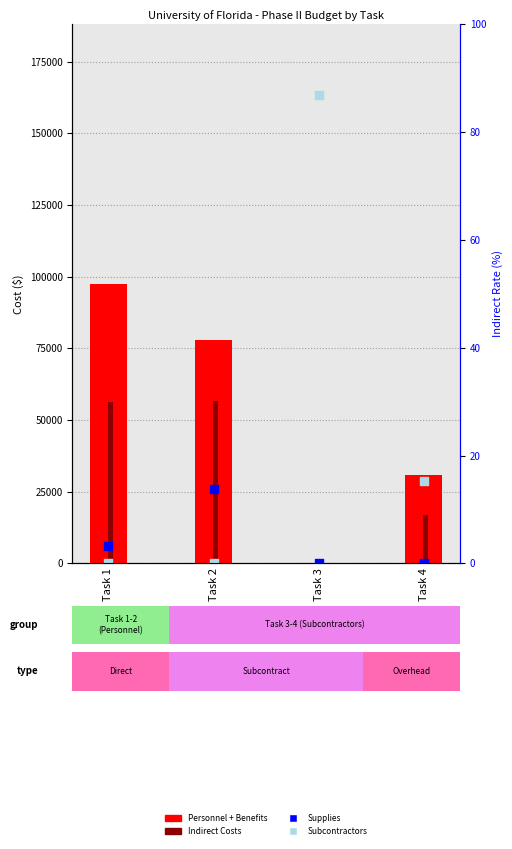

Is the value of Indirect Costs at Task 4 greater than the value of Personnel + Benefits at Task 3?

Yes